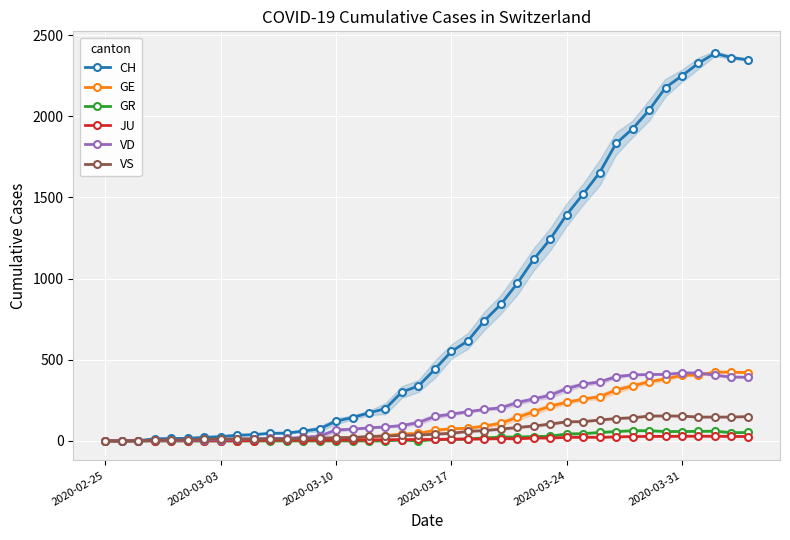

True or false: GR and CH cross at least once.

False